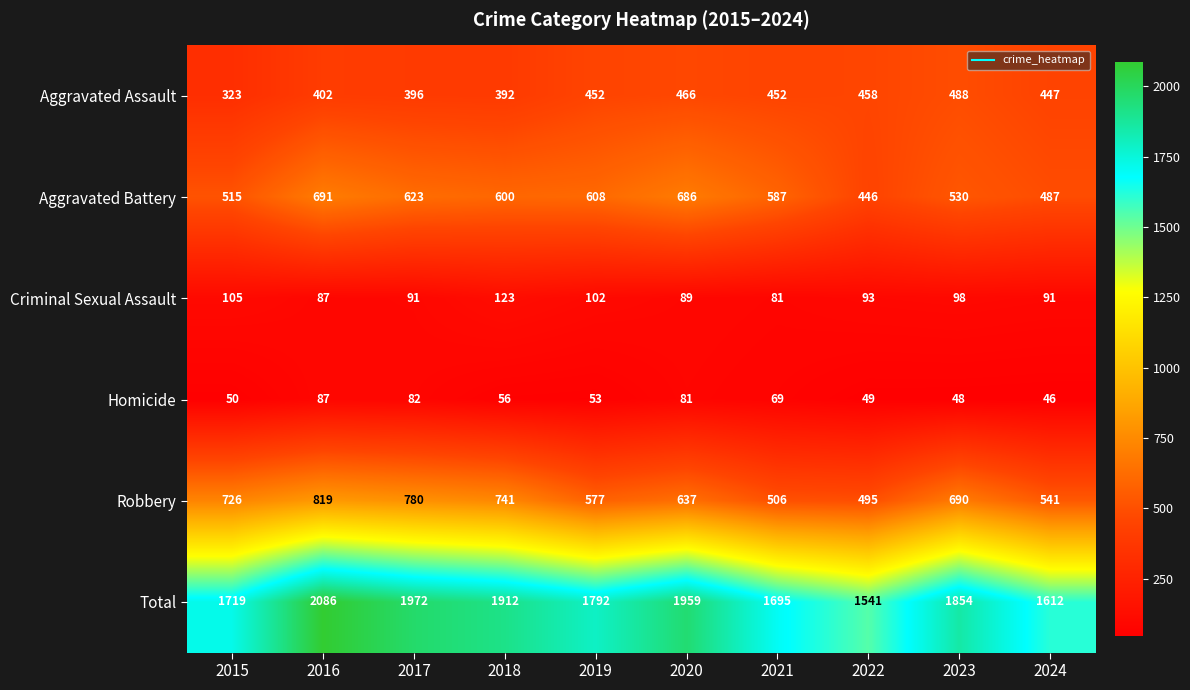

Which series has the widest spread of values?

Total